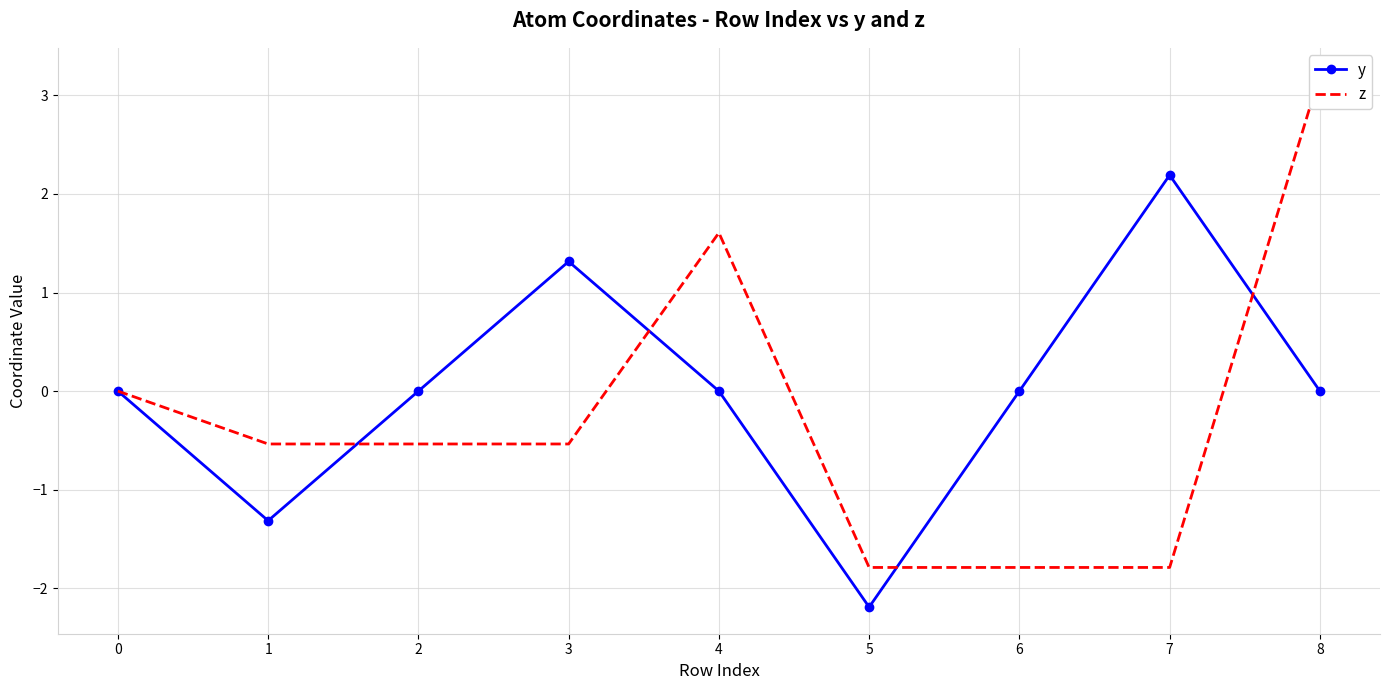

At which category does y reach its first local peak?

3